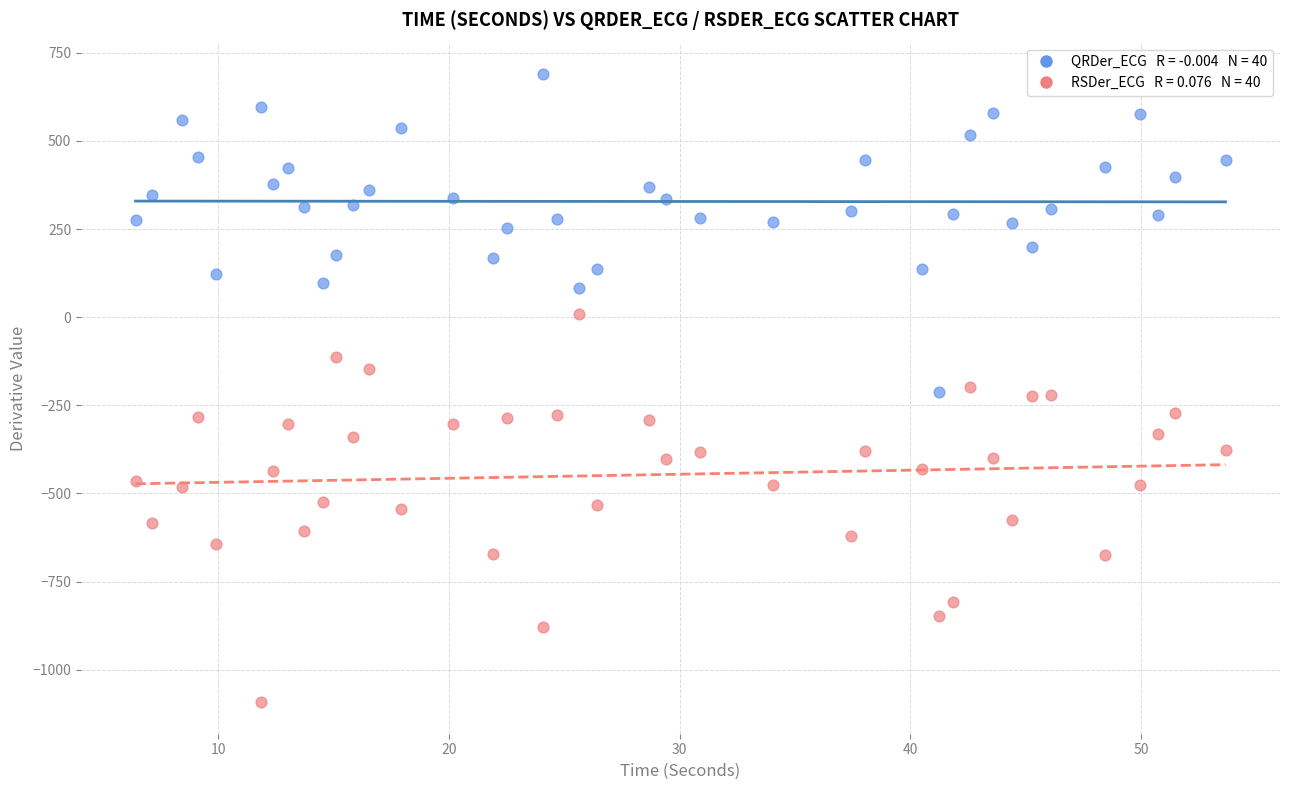

Across all data points, what is the range of Y values (max minus min)?

1782.1